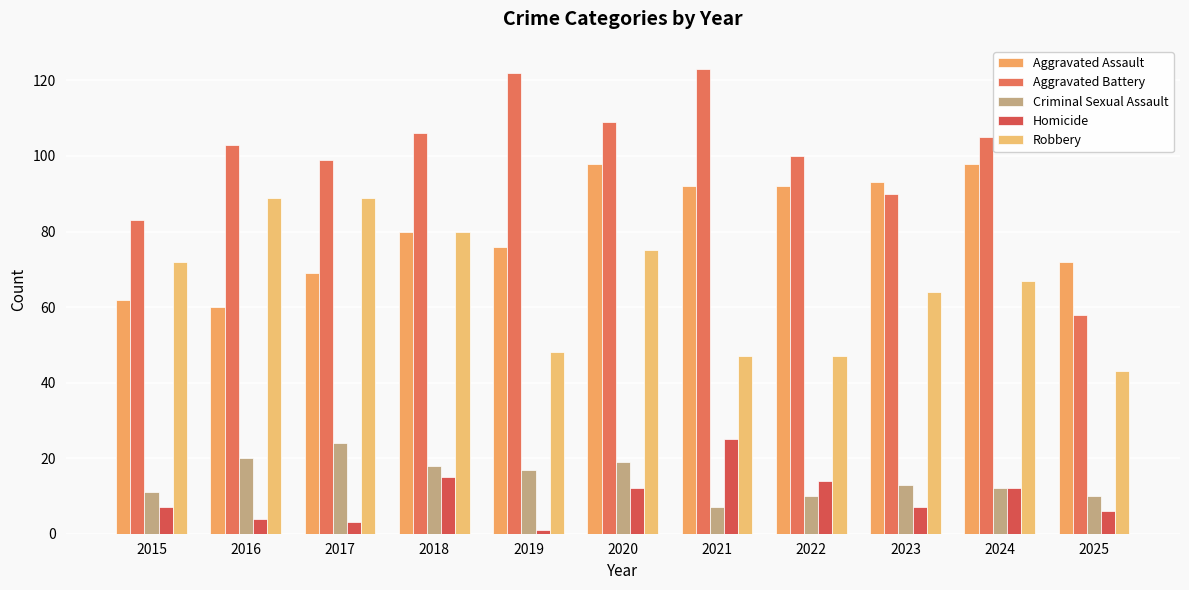

How many groups of bars are there?

11